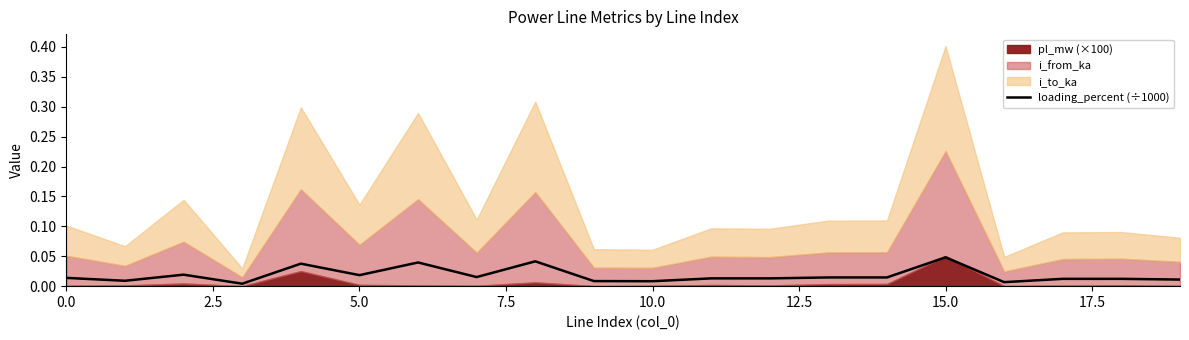

The value at 18 is 0.0. True or false?

False